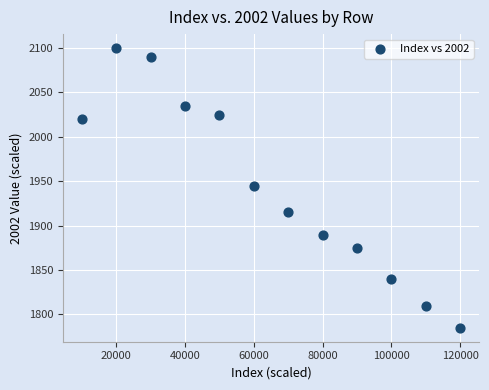

What is the average Y value?

1944.2